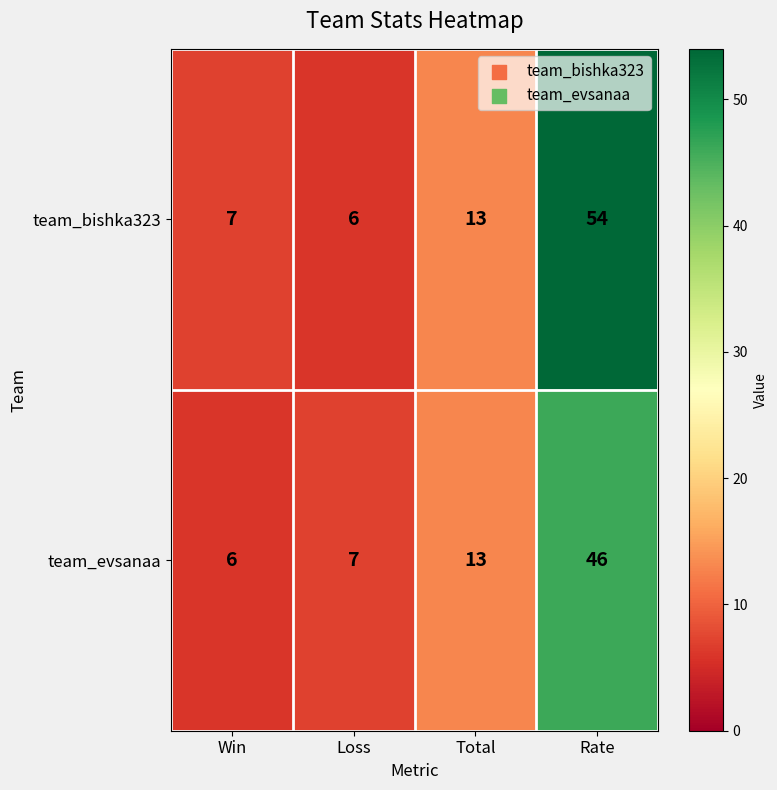

Which series has the widest spread of values?

team_bishka323